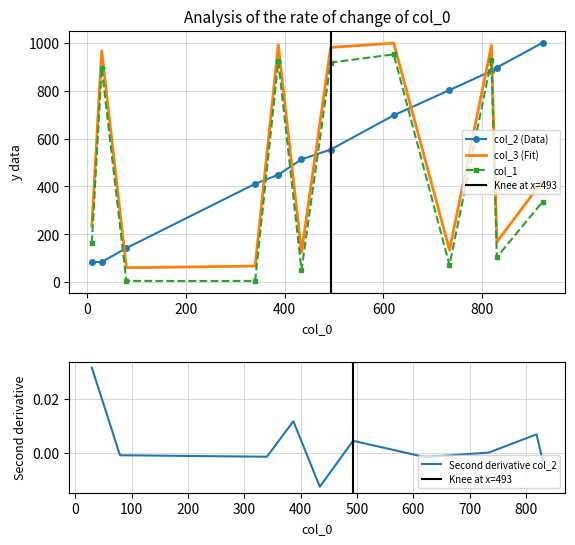

How many categories are shown in the chart?

12